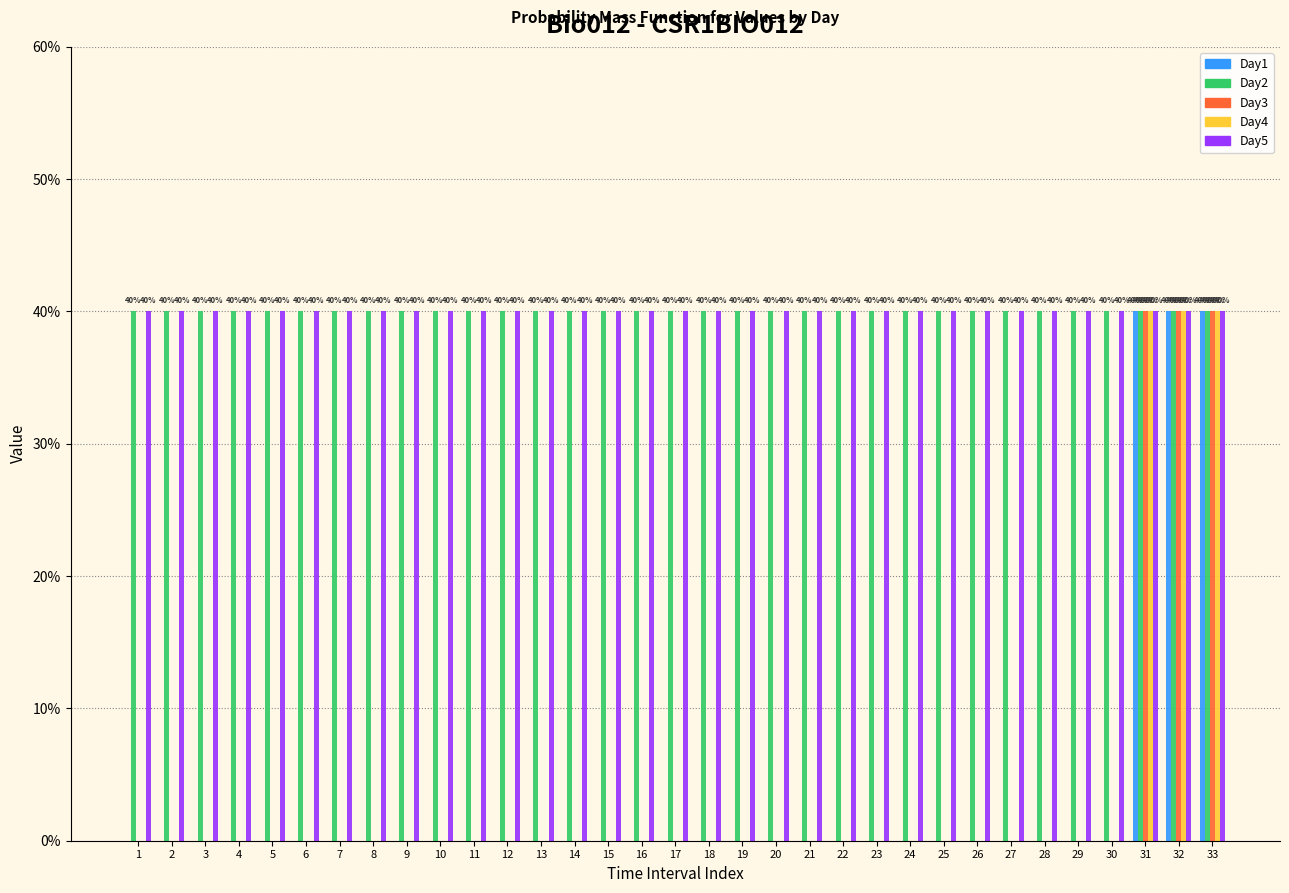

Are the bars horizontal?

No